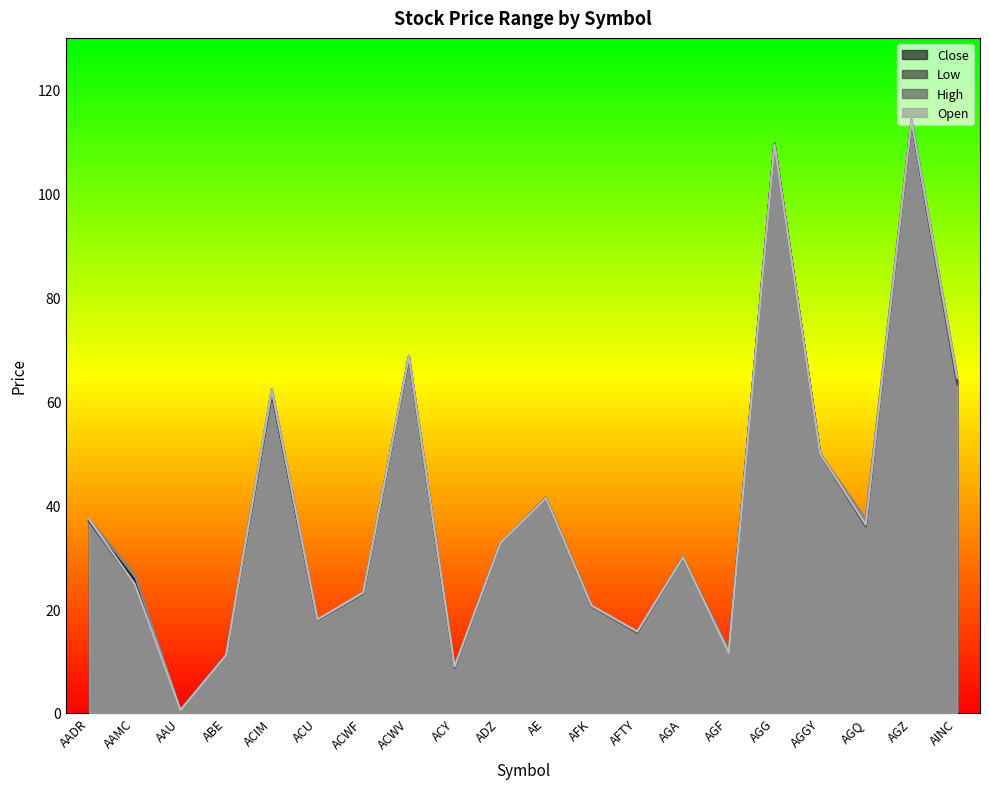

How many lines are shown in the chart?

4